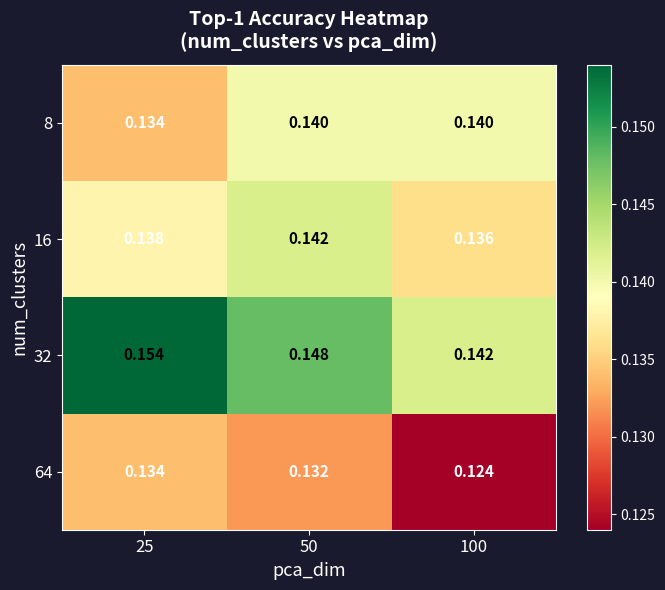

At 50, list the series in order from smallest to largest.

64, 8, 16, 32